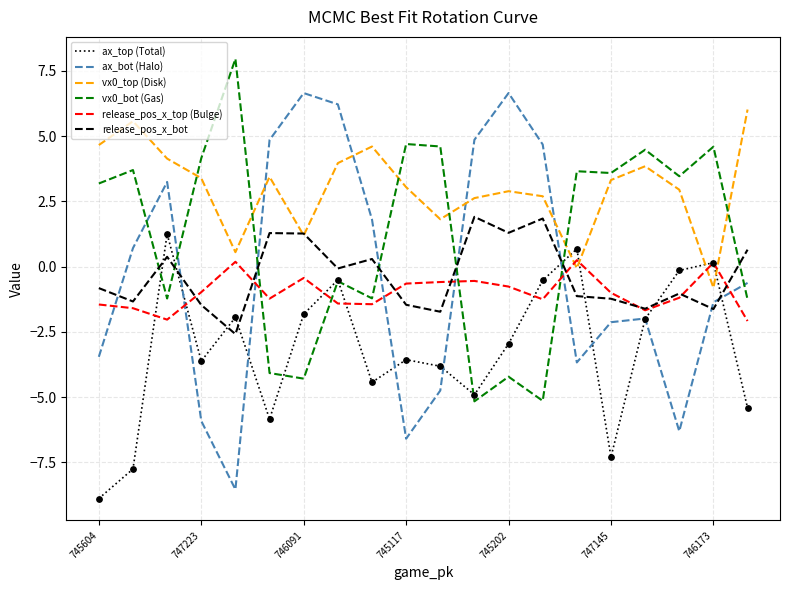

Which series has the largest total across all categories?

vx0_top (Disk)